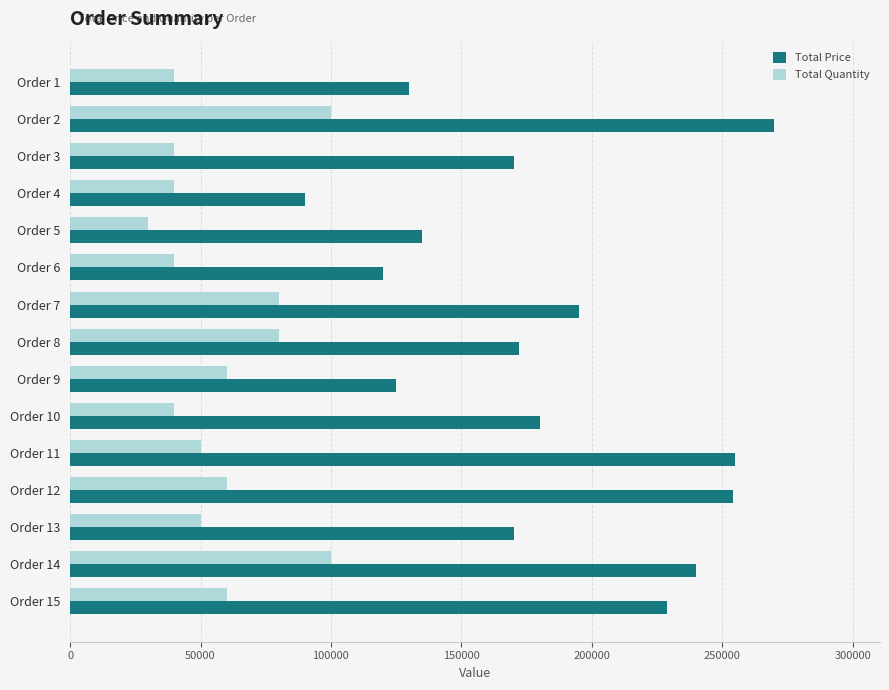

Between Order 3 and Order 7, which series saw the biggest shift?

Total Quantity